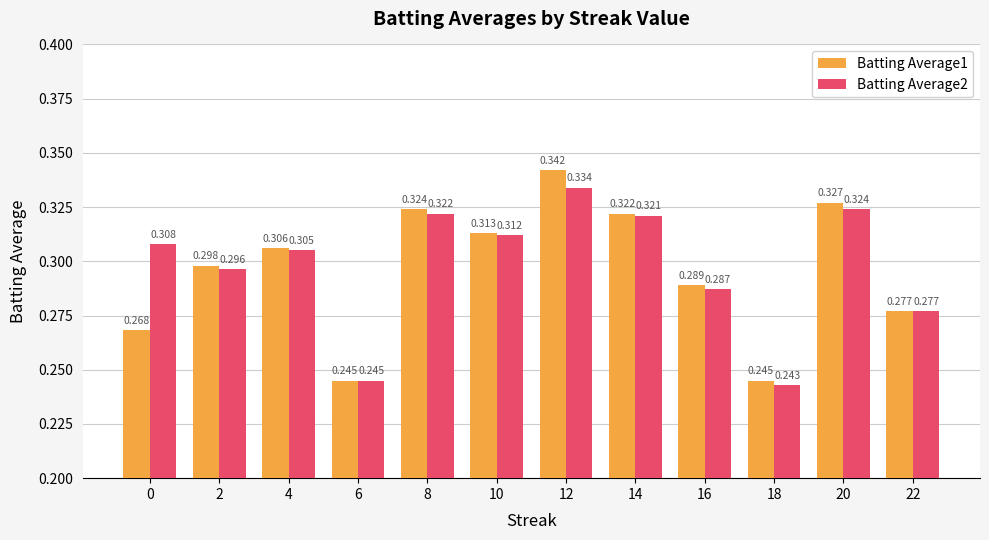

What are all the series names shown in the legend?

Batting Average1, Batting Average2